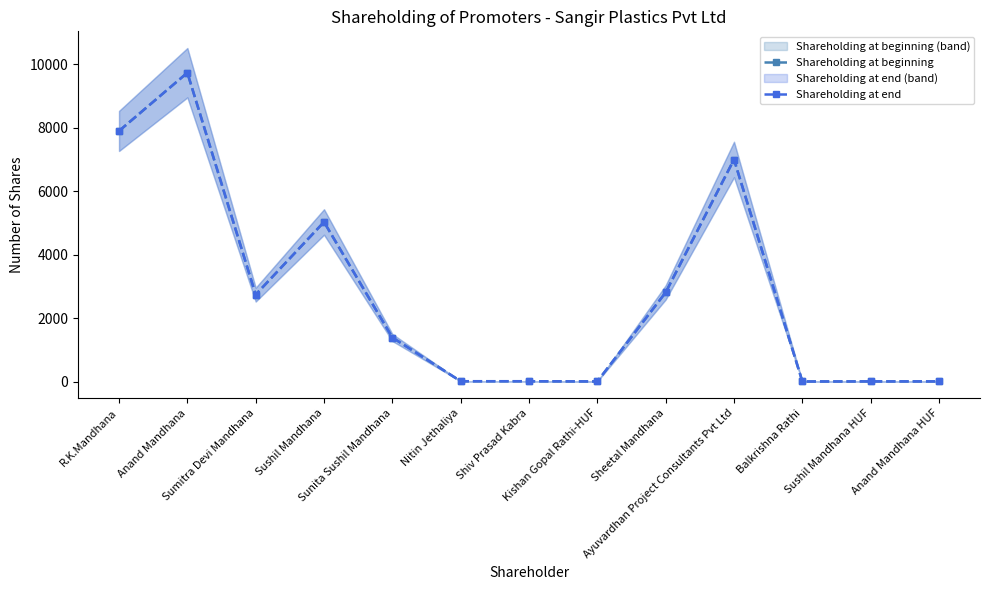

What is the sum of all Shareholding at end values?

36640